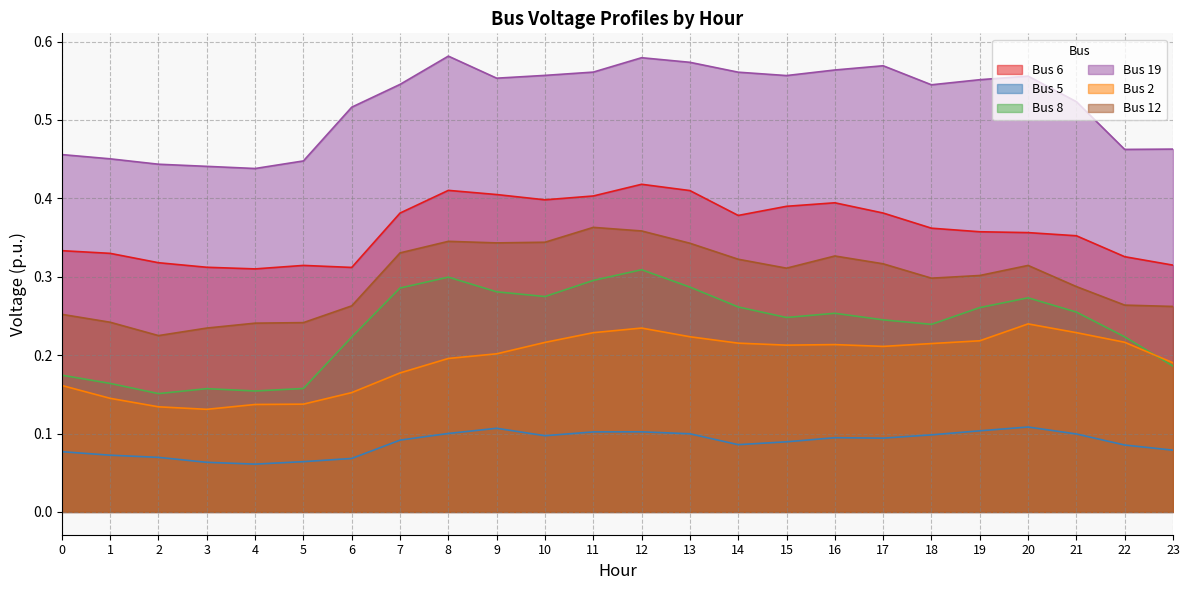

The value of Bus 12 at 20 is 0.3. True or false?

True